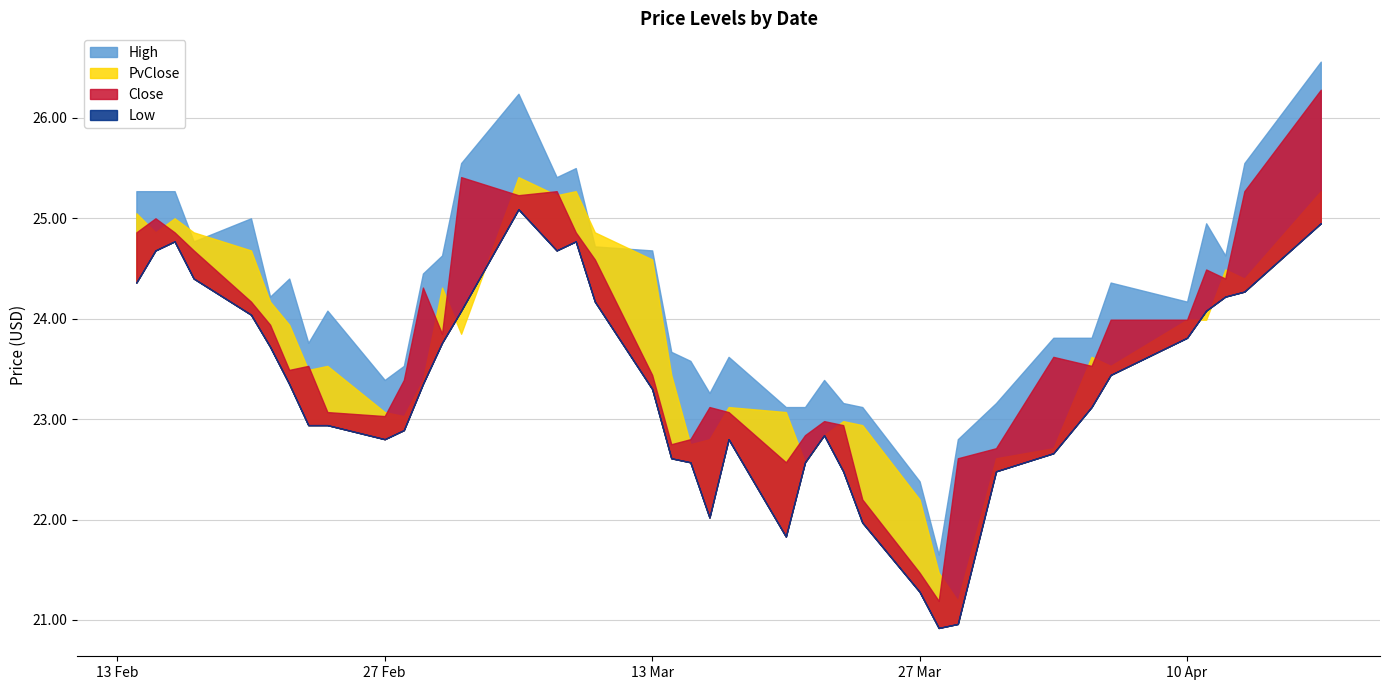

Between 2023-04-06 and 2023-02-15, which is larger?

2023-02-15